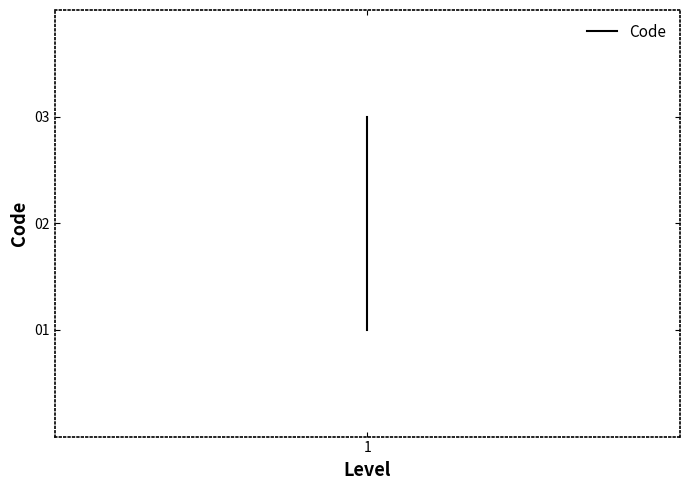

Which category has the lowest value across all series?

1